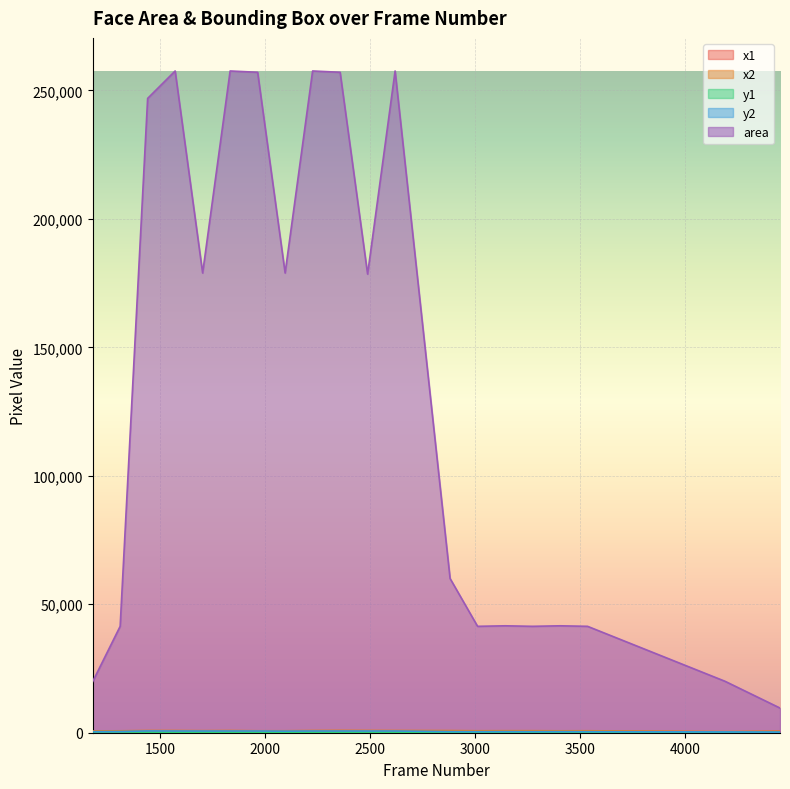

What is the minimum value shown in the chart?

149